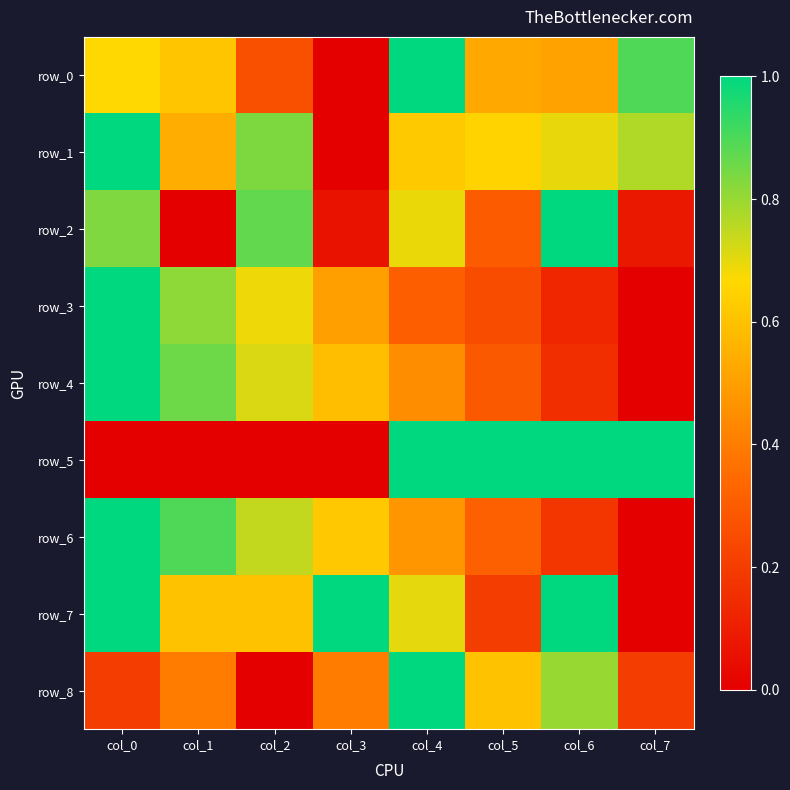

What is the average value of the row_3 series?

0.5